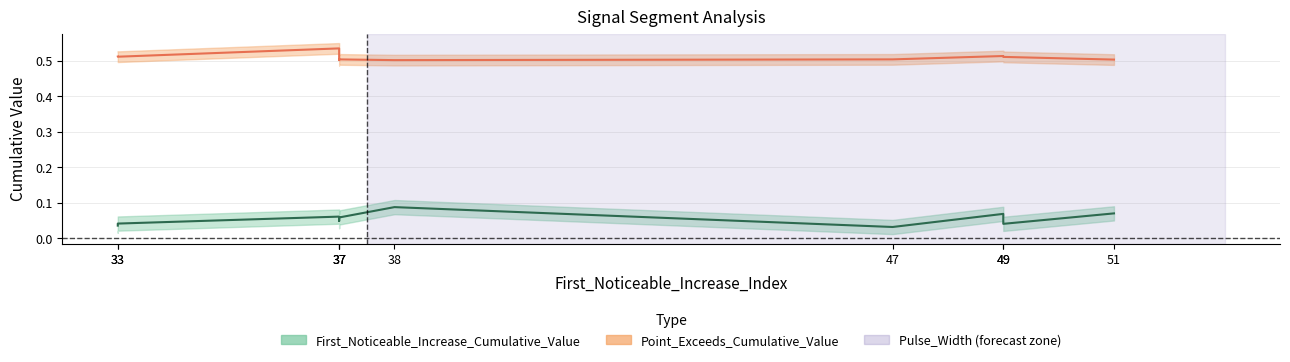

True or false: First_Noticeable_Increase_Cumulative_Value and Point_Exceeds_Cumulative_Value intersect in this chart.

False